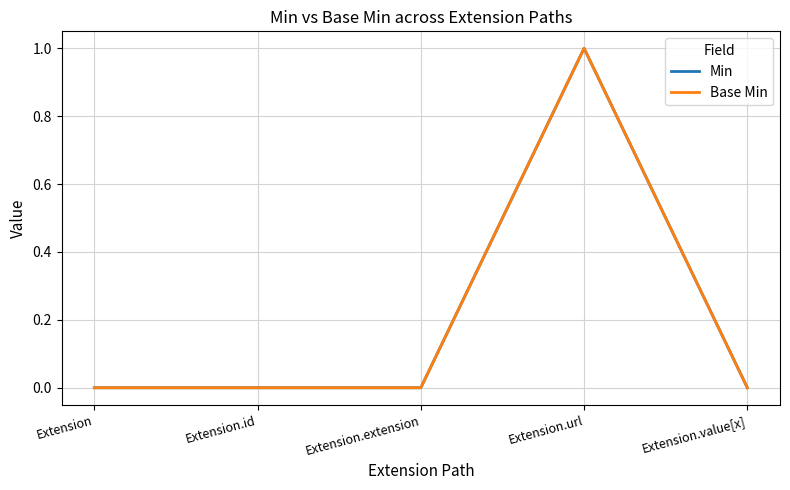

Does the chart have visible grid lines?

Yes